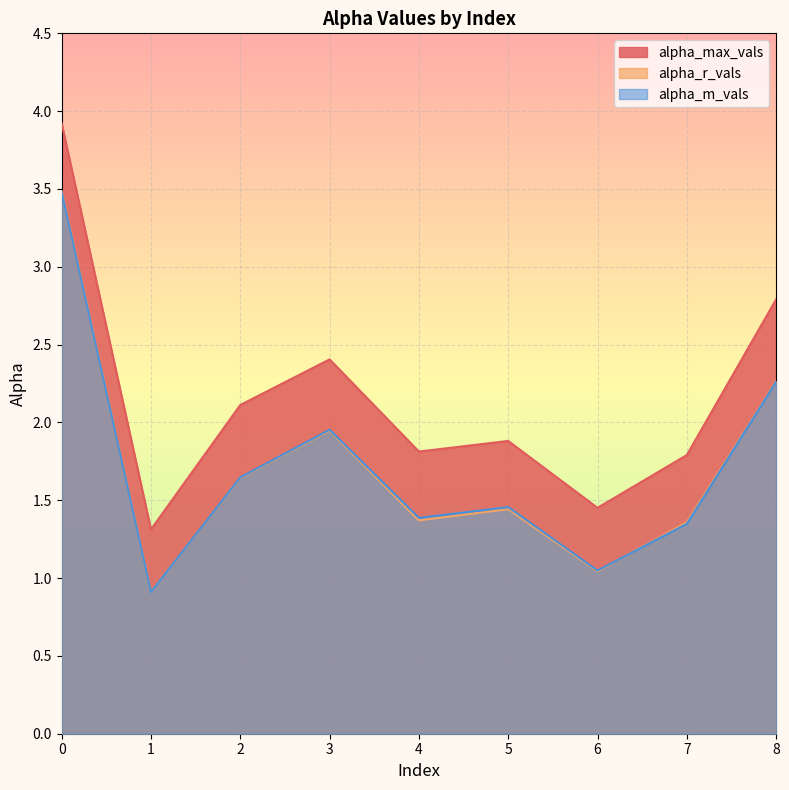

Reading right to left, what are all the values shown in this chart?

alpha_max_vals: 2.8	1.8	1.5	1.9	1.8	2.4	2.1	1.3	3.9
alpha_r_vals: 2.3	1.4	1.0	1.4	1.4	1.9	1.6	0.9	3.5
alpha_m_vals: 2.3	1.3	1.0	1.5	1.4	2.0	1.6	0.9	3.5